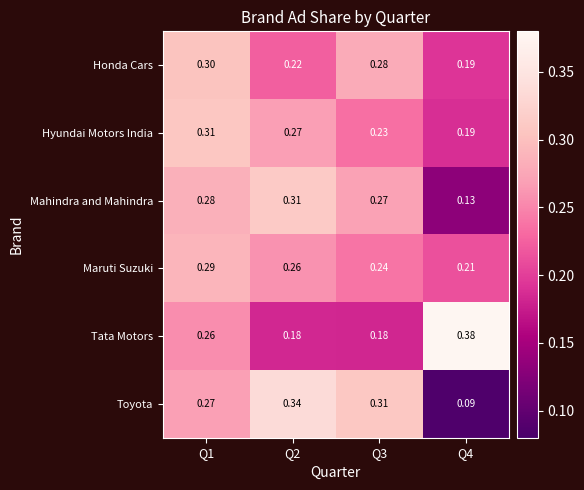

At Q1, list the series in order from largest to smallest.

Hyundai Motors India, Honda Cars, Maruti Suzuki, Mahindra and Mahindra, Toyota, Tata Motors